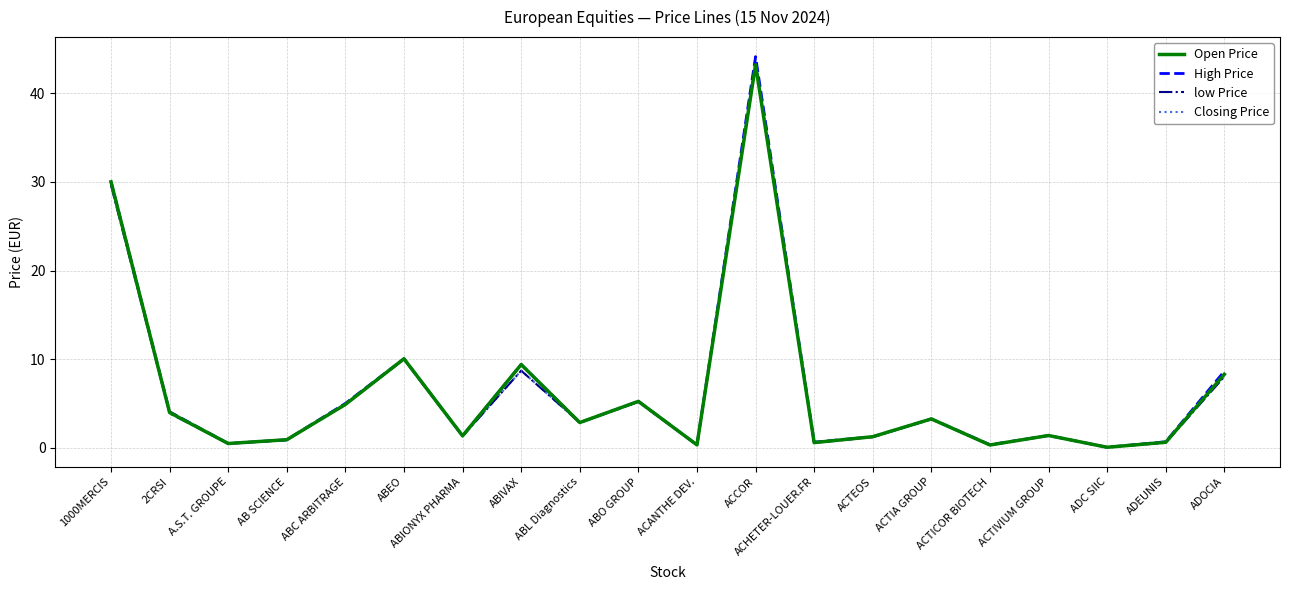

What is the difference between the Open Price values at ACANTHE DEV. and A.S.T. GROUPE?

0.2